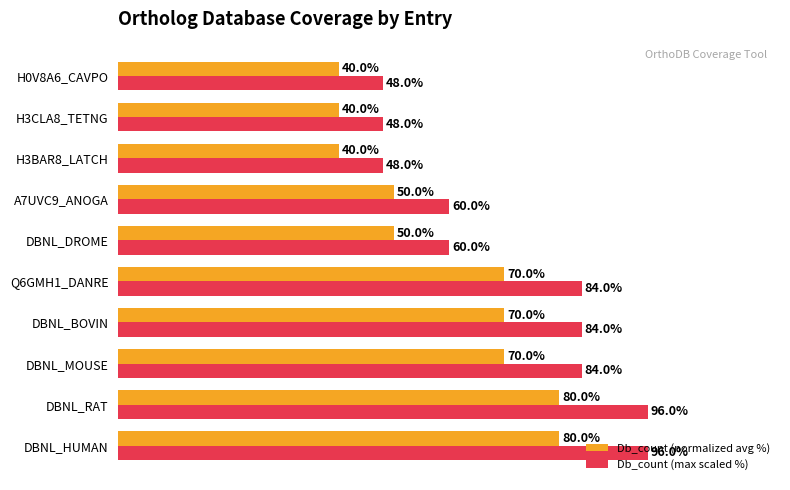

Is the value of Db_count (normalized avg %) at A7UVC9_ANOGA greater than the value of Db_count (max scaled %) at DBNL_MOUSE?

No